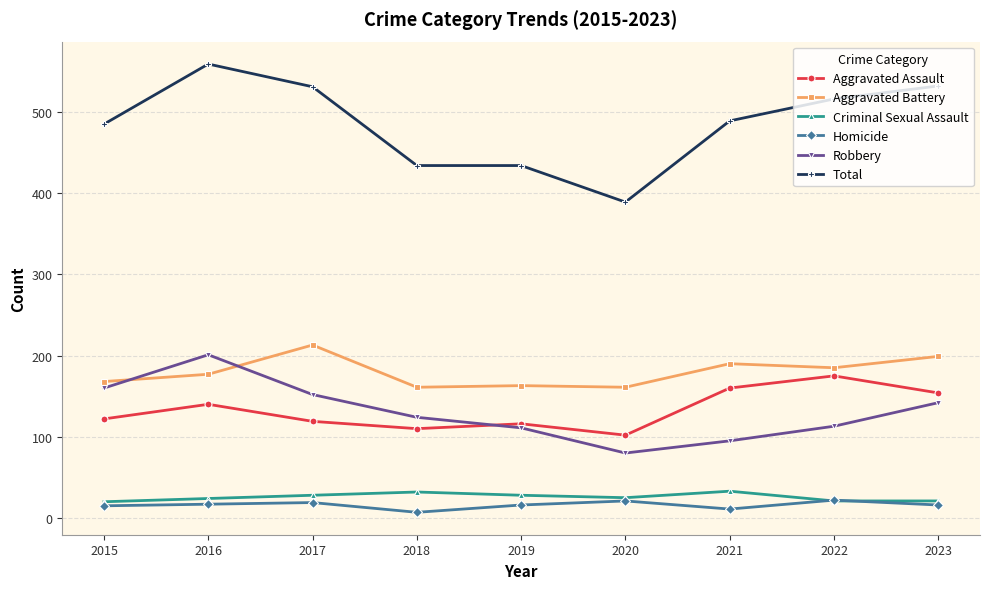

True or false: Aggravated Assault has more than 0 interior local peaks.

True